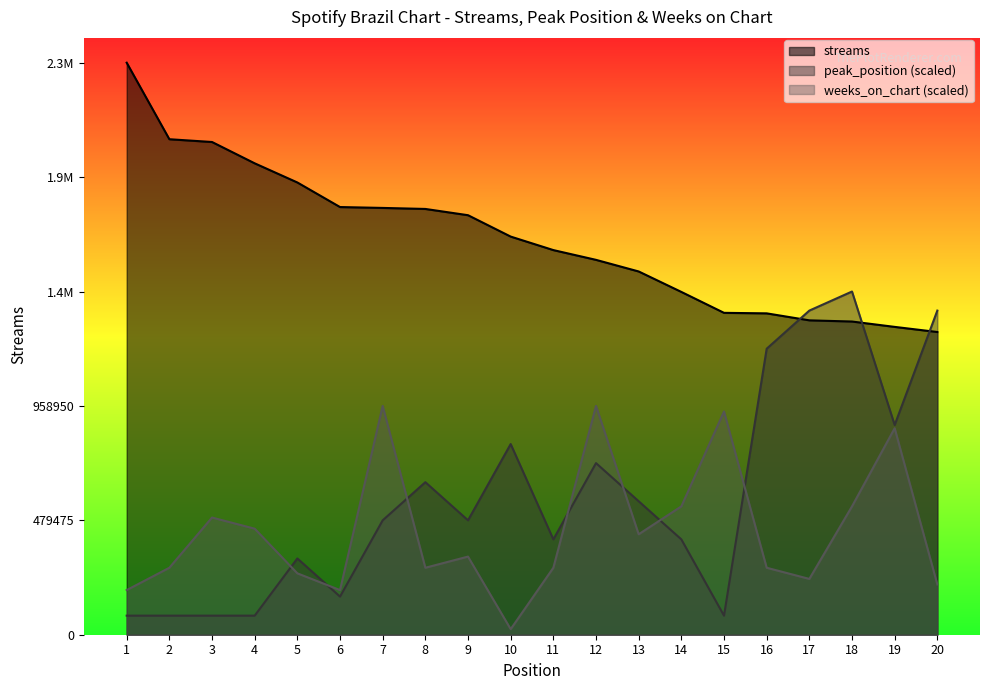

True or false: weeks_on_chart and peak_position cross at least once.

True